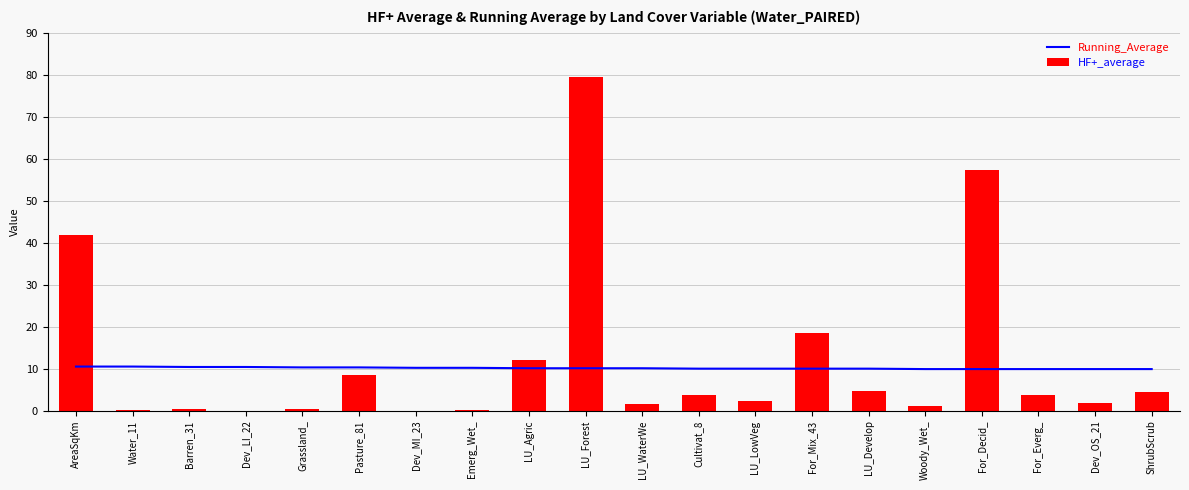

What are all the series names shown in the legend?

Running_Average, HF+_average